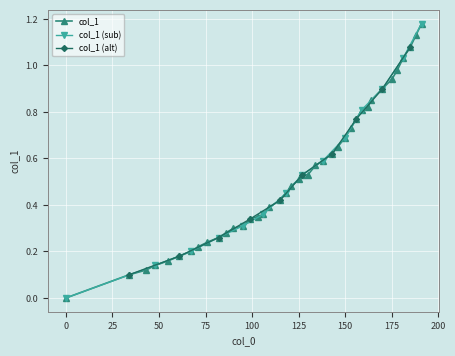

True or false: the data has more than 1 interior local peaks.

False